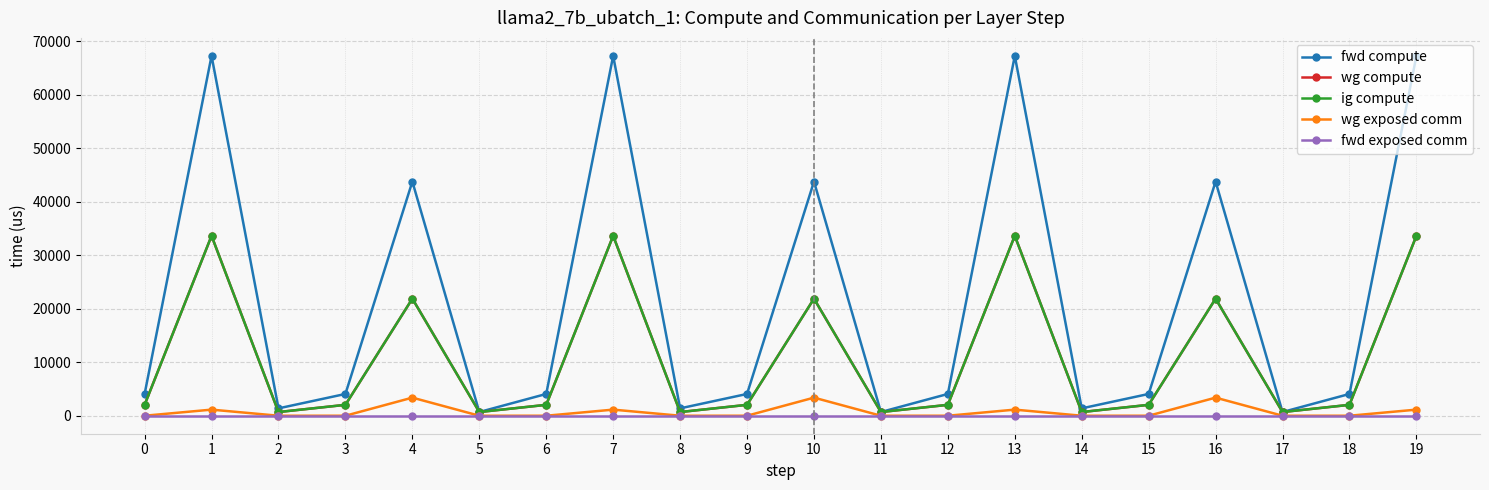

Which series has the largest range (max minus min)?

fwd compute